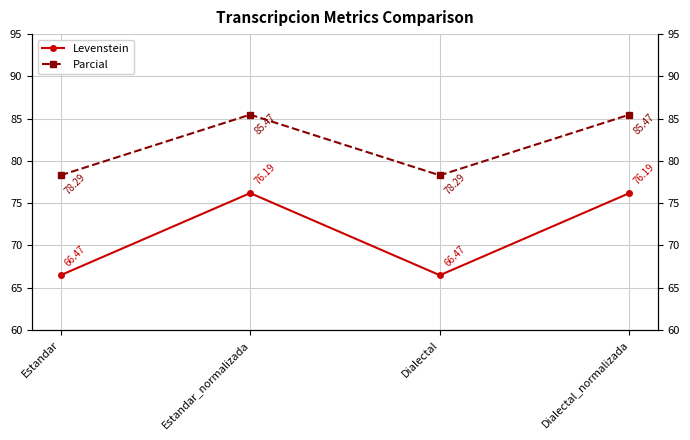

The Parcial series shows 43.7 at Dialectal_normalizada. True or false?

False